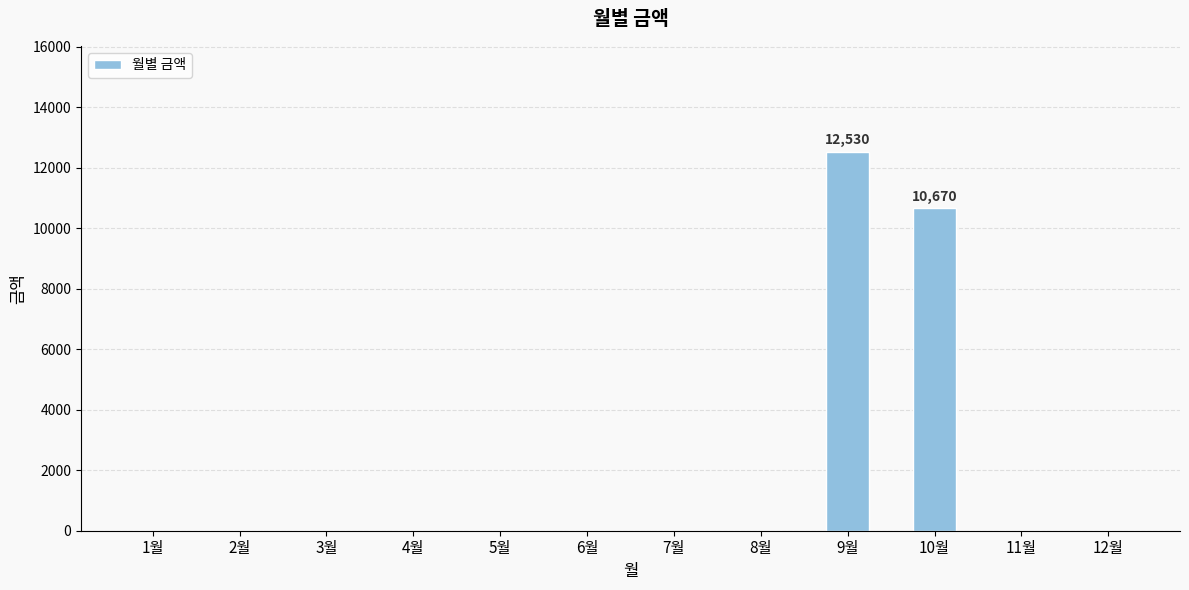

Which label corresponds to the largest value in the chart?

9월